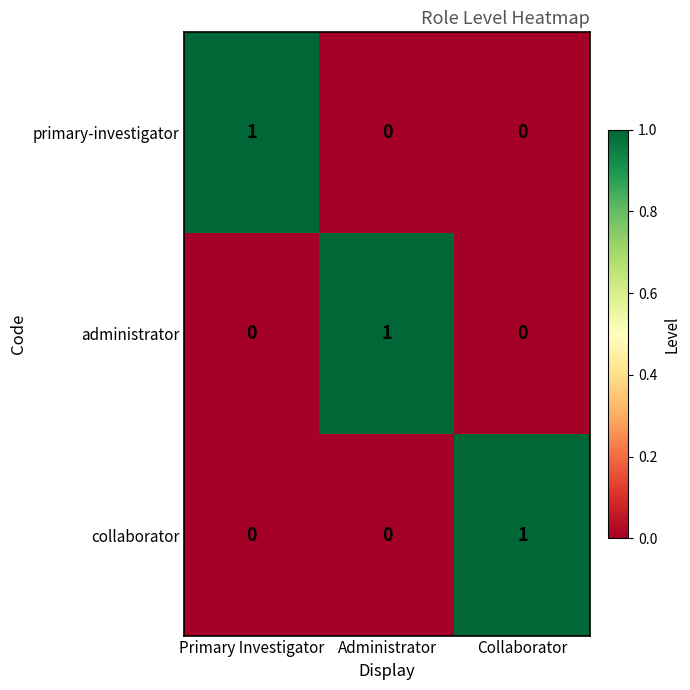

Is the value of collaborator at Administrator greater than the value of administrator at Administrator?

No